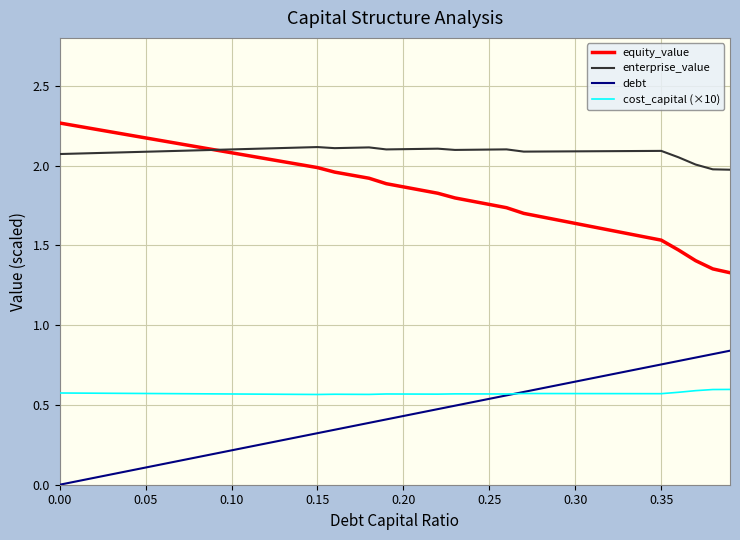

Which series has the largest total across all categories?

enterprise_value